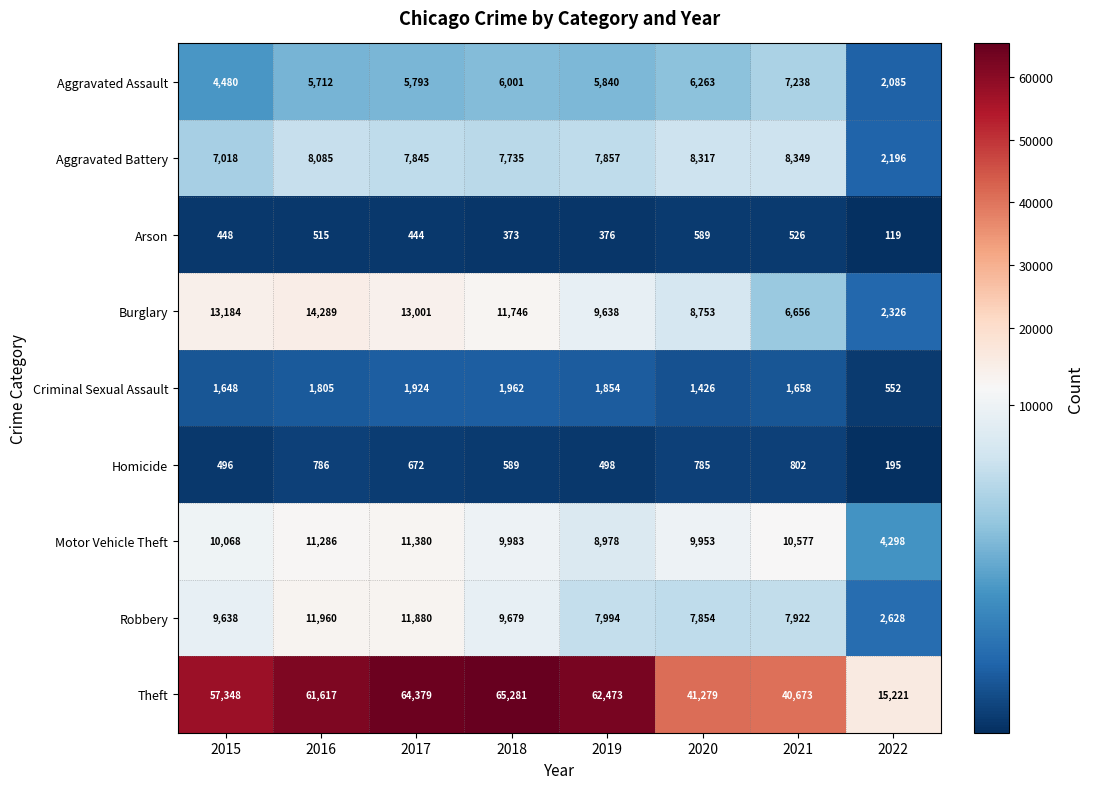

What is the sum of all Homicide values?

4823